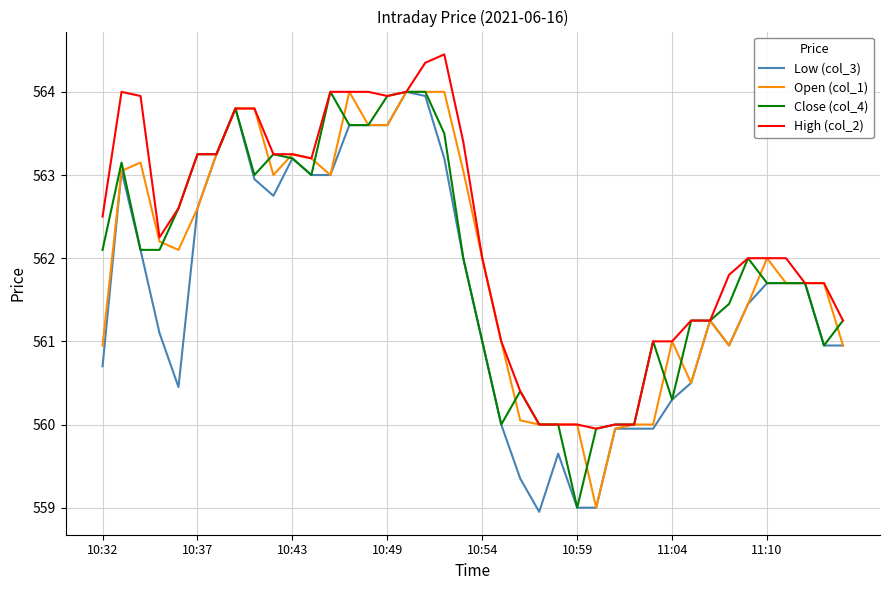

Which series has the largest total across all categories?

High (col_2)